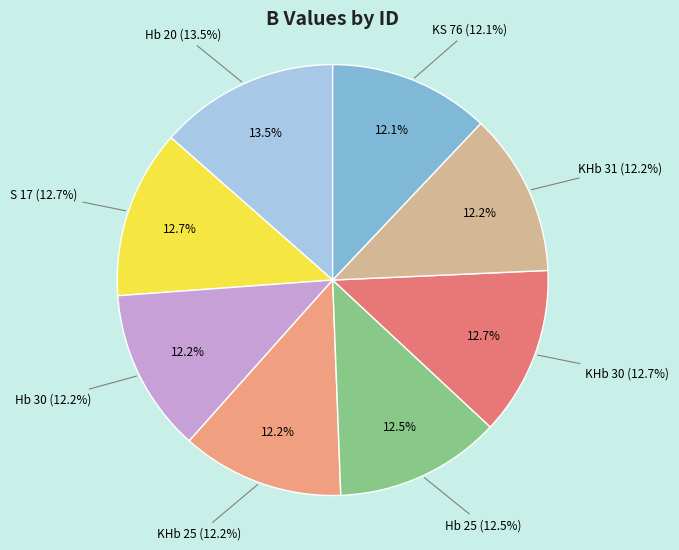

What percentage do KS 76 and Hb 25 together represent?

24.5%